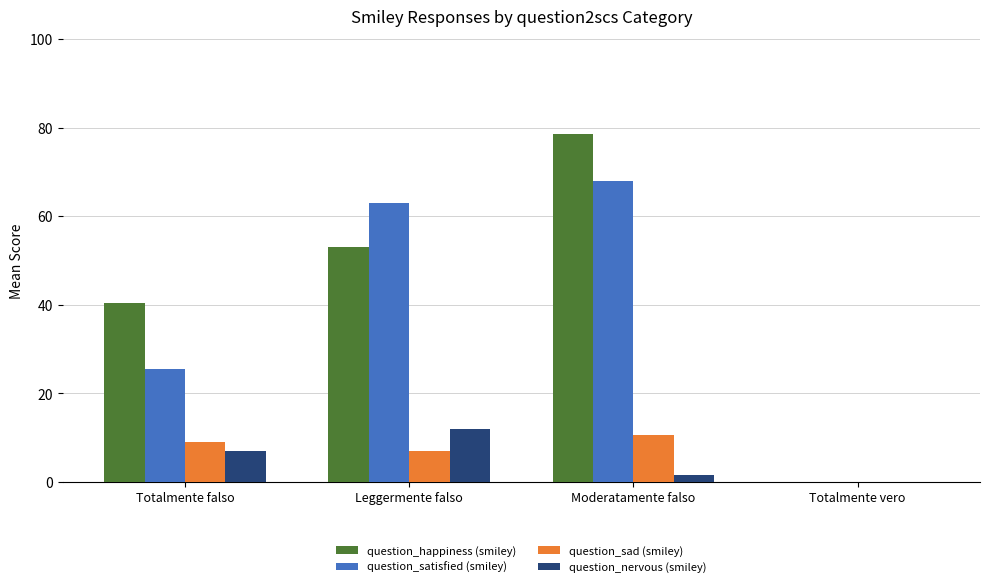

At which label is question_satisfied (smiley) closest to 34?

Totalmente falso